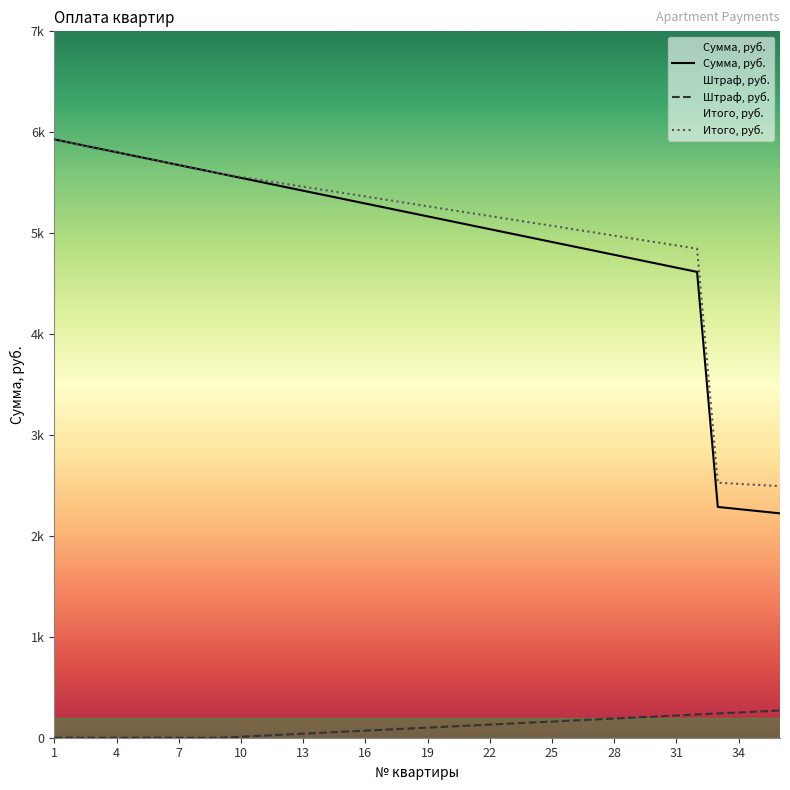

What is the average value of the Сумма, руб. series?

4937.3